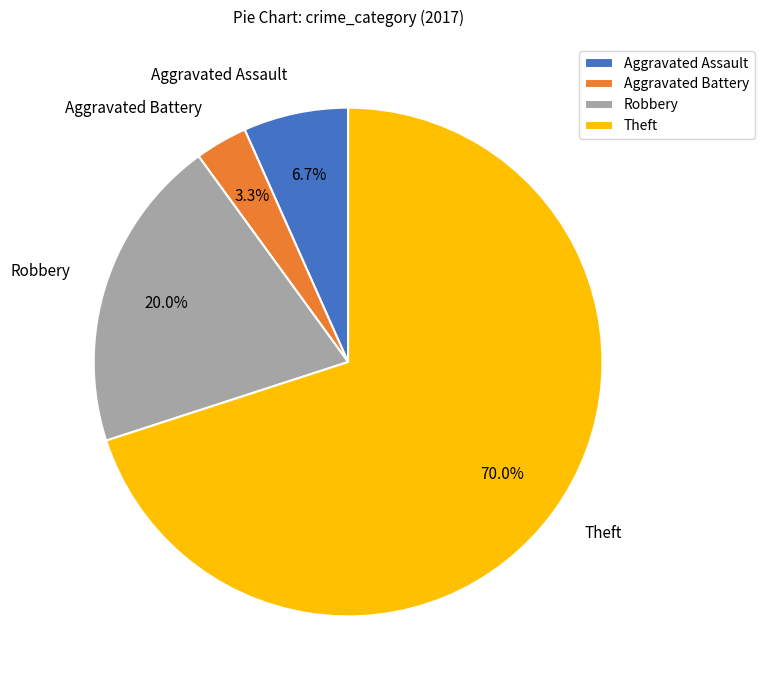

How many slices are in this pie chart?

4